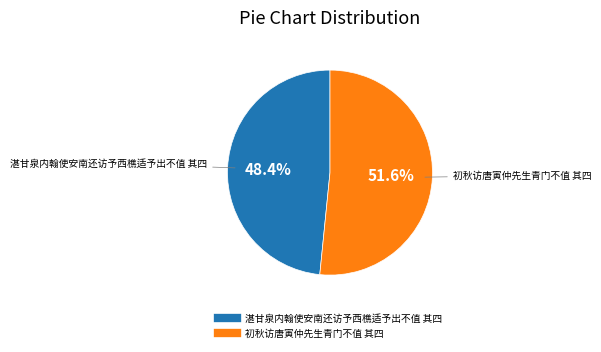

To the nearest percent, what is the combined percentage of 初秋访唐寅仲先生青门不值 其四 and 湛甘泉内翰使安南还访予西樵适予出不值 其四?

100%